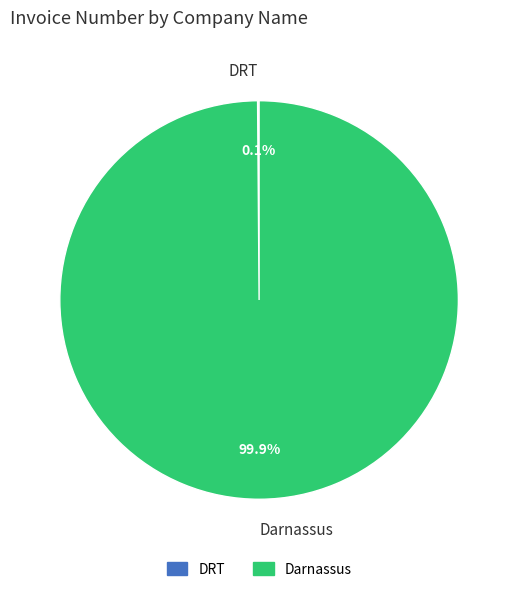

Does any single category account for the majority?

Yes